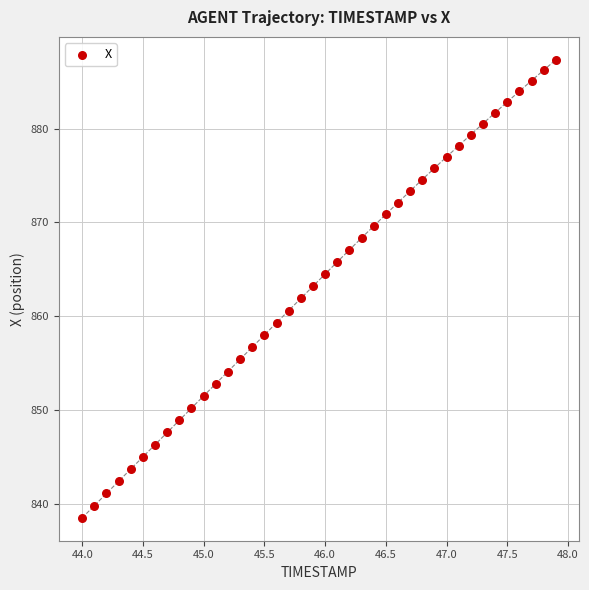

What is the range of Y values (max minus min)?

48.9